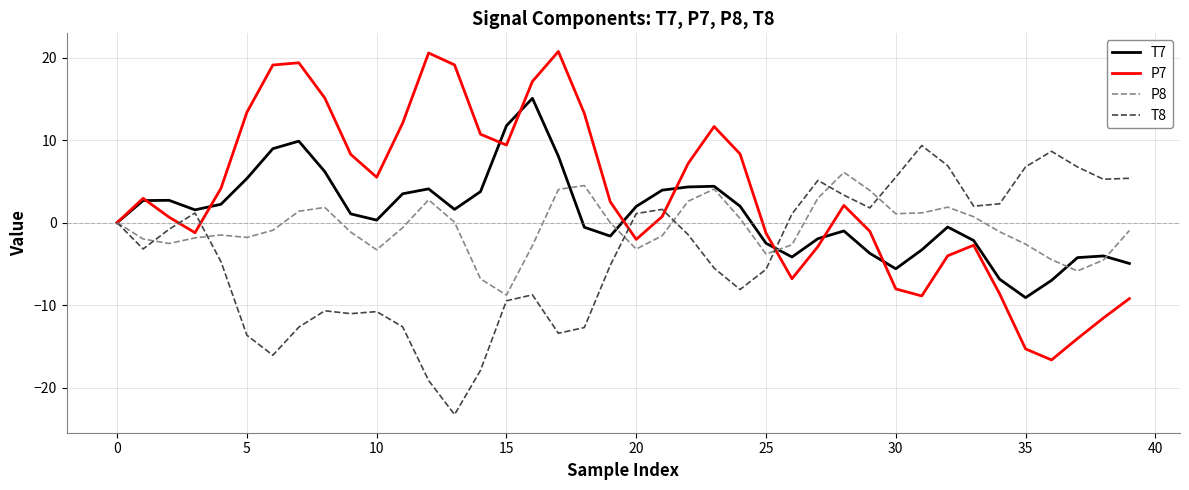

List the series in order of their overall mean, lowest first.

T8, P8, T7, P7